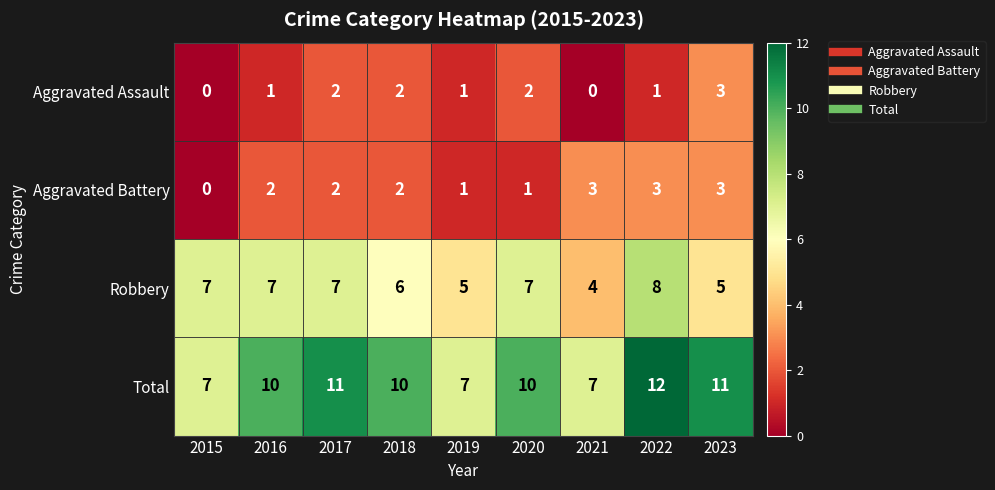

What is the difference between the maximum and minimum values in the Total series?

5